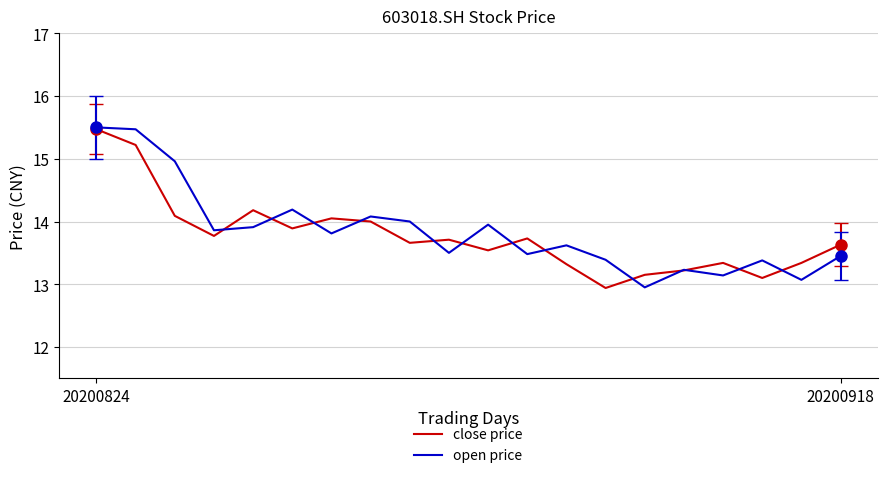

True or false: close price has more than 1 interior local peaks.

True